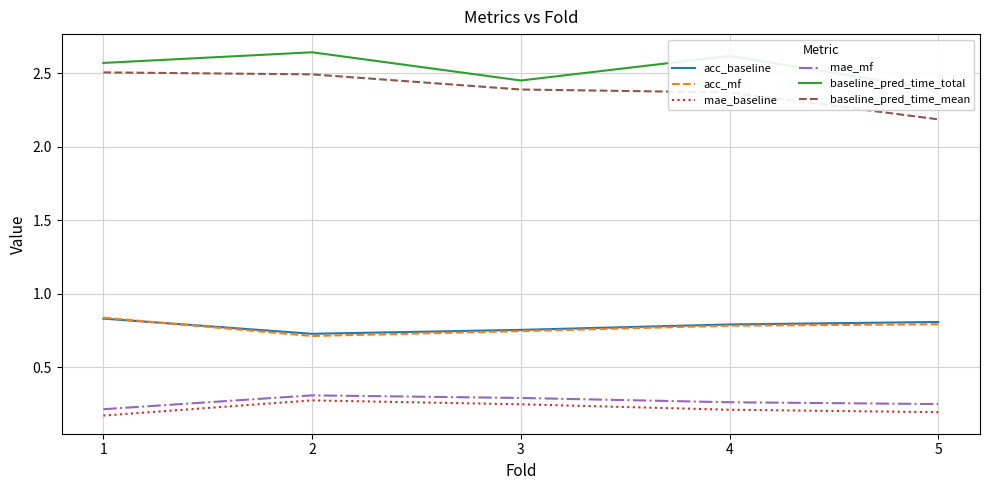

What is the total value across all series at 3?

6.9